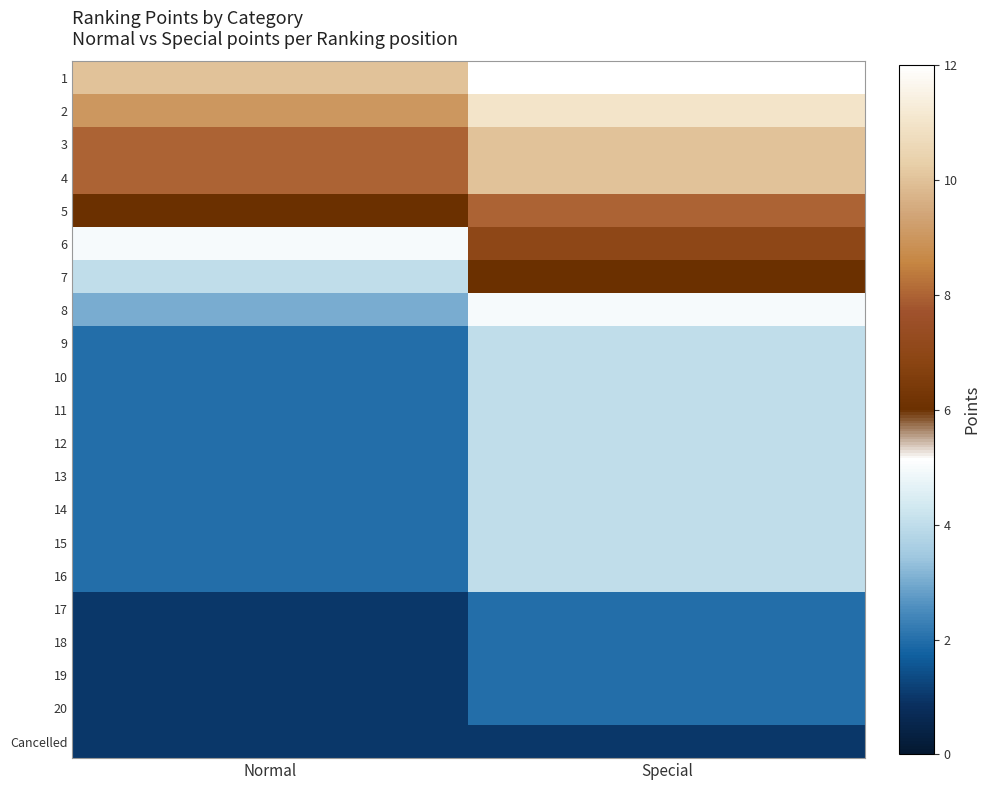

Which category has the highest value across all series?

Special